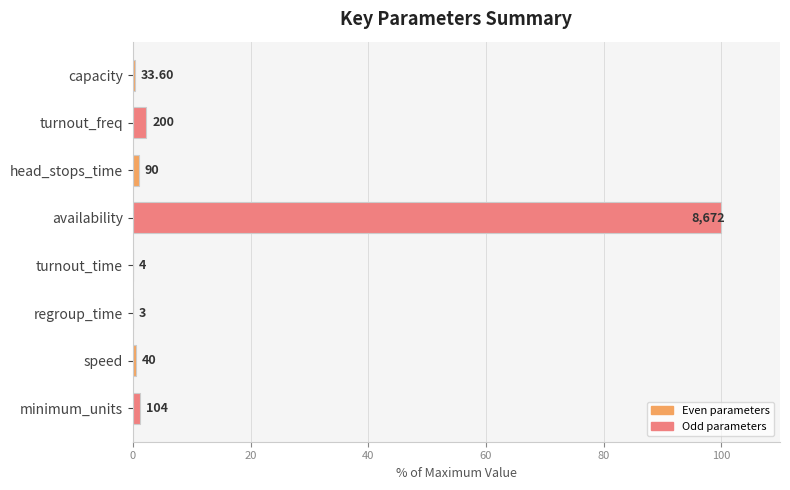

Are the bars horizontal?

Yes